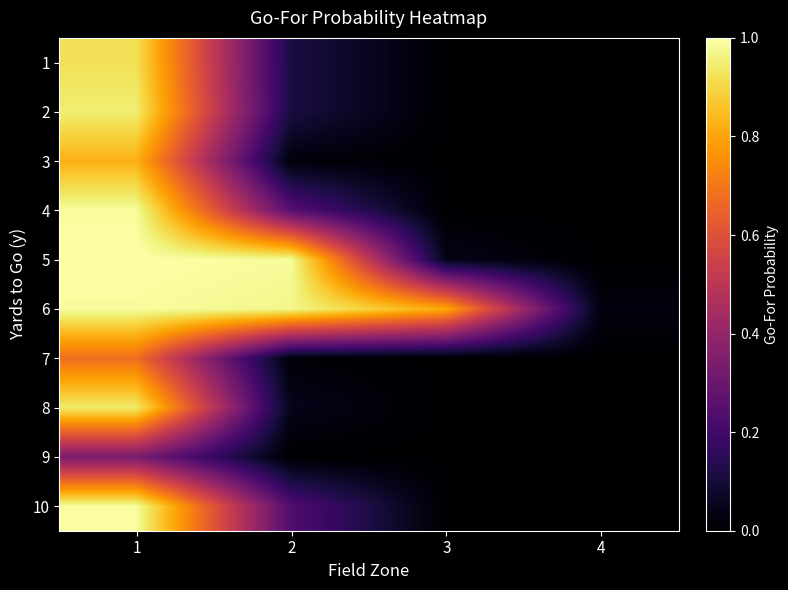

What is the difference between the highest and lowest values at 1?

0.7